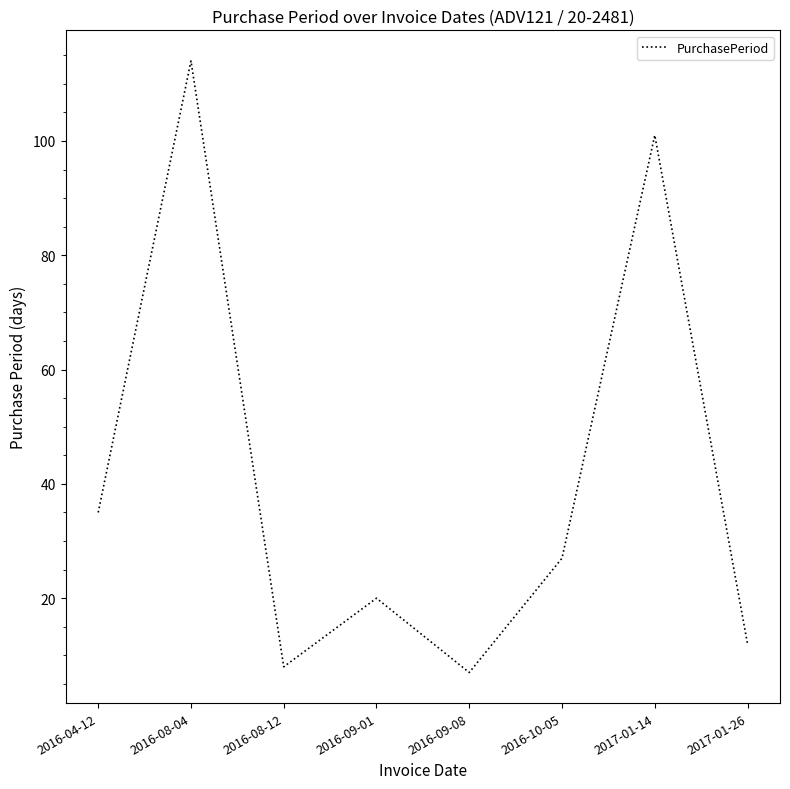

Reading left to right, what are all the values shown in this chart?

35	114	8	20	7	27	101	12